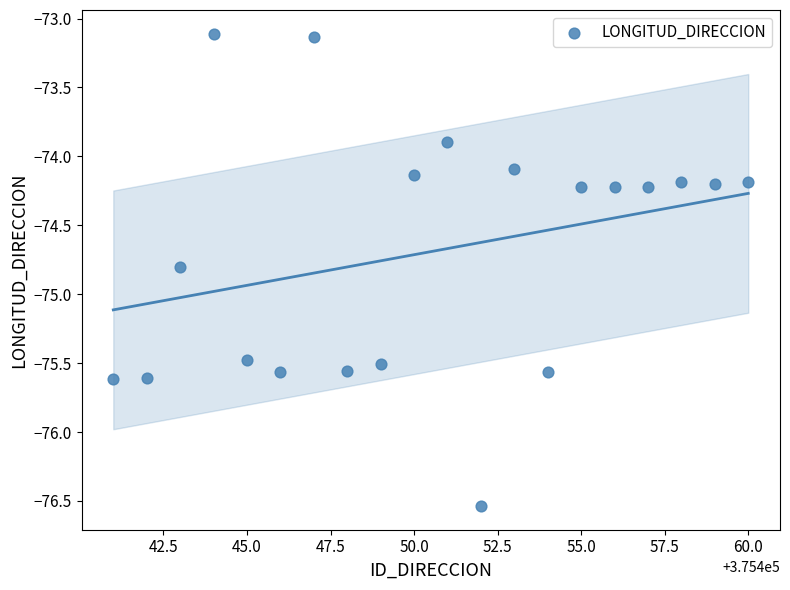

What is the range of X values (max minus min)?

19.0